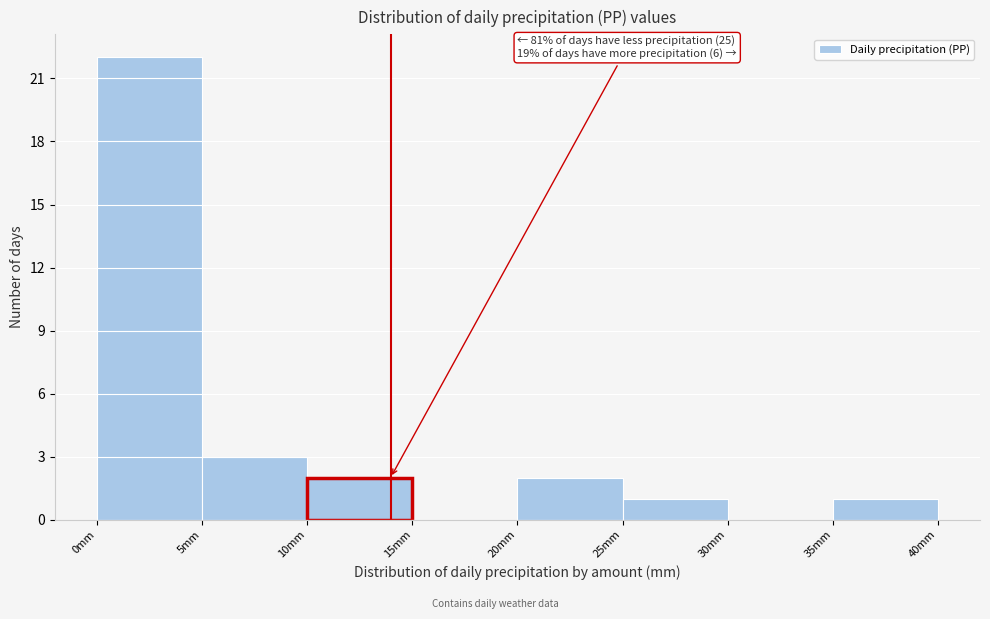

Which range on the x-axis has the tallest bar?

0 to 5